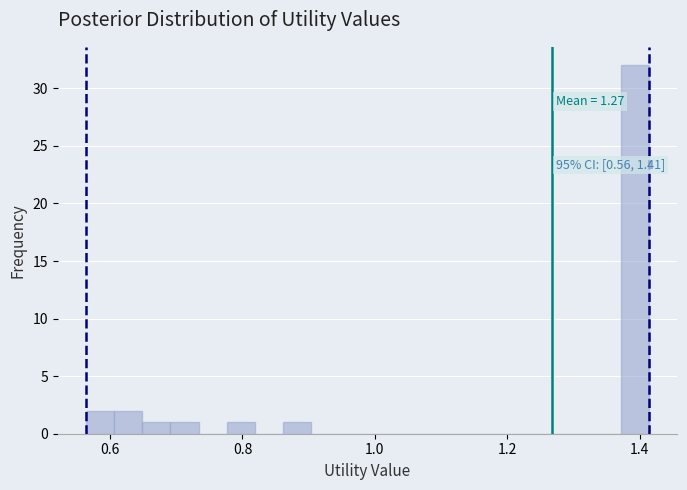

Read against the x-axis, roughly where is the centre of the tallest bar?

1.40